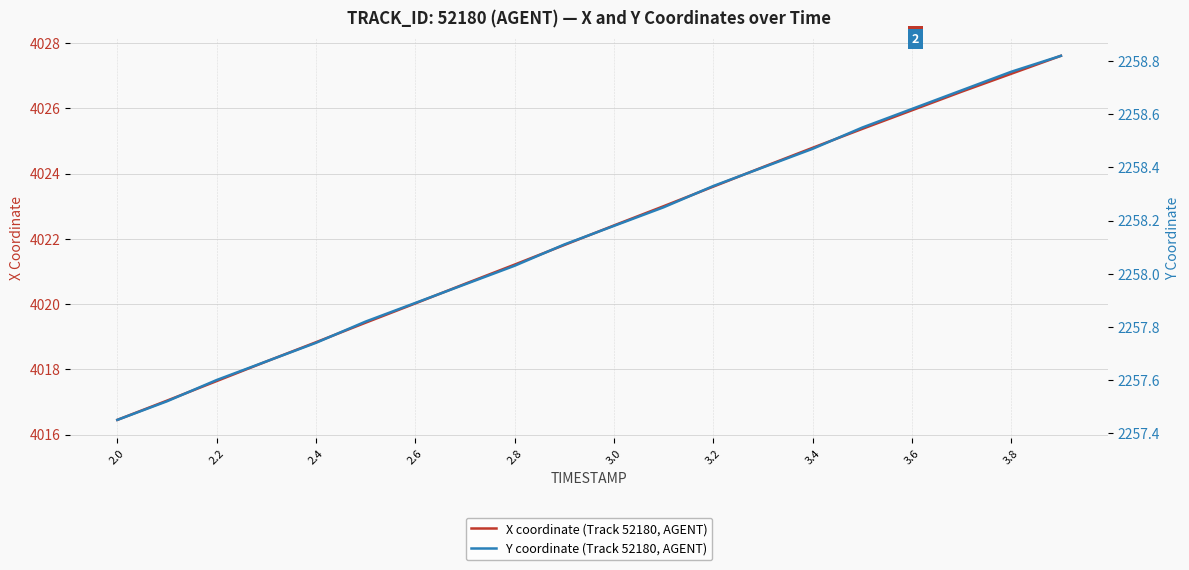

At which label does X coordinate (Track 52180, AGENT) first exceed 4022?

3.0